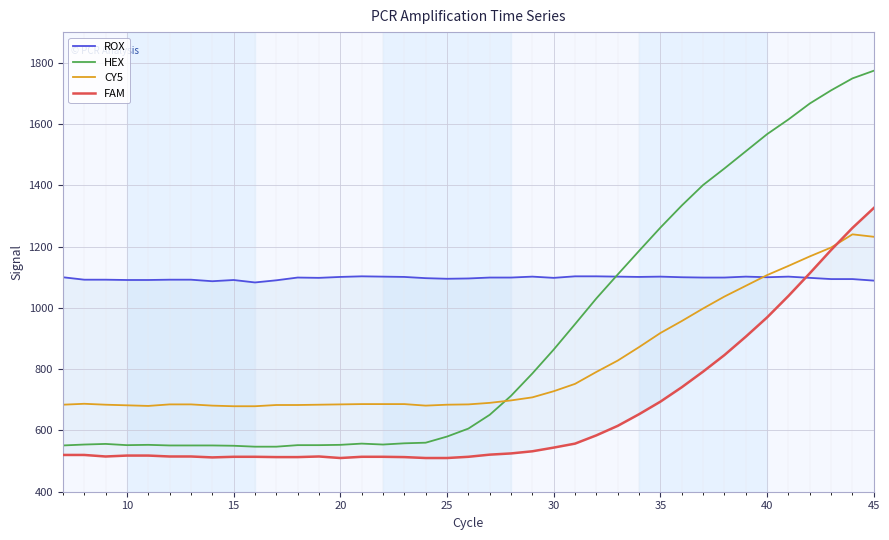

What is the highest value of the CY5 series?

1240